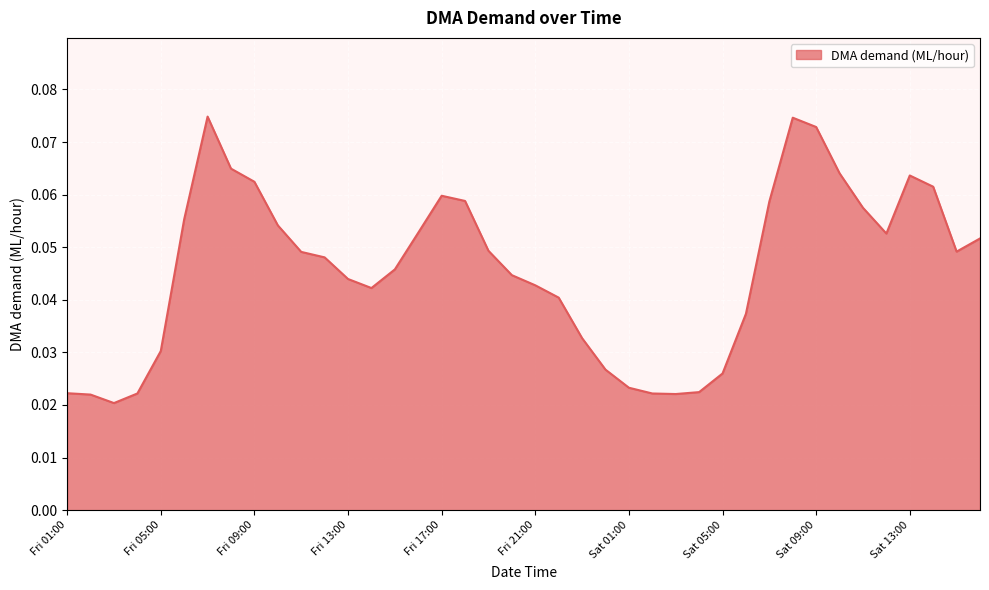

Does the chart have visible grid lines?

Yes